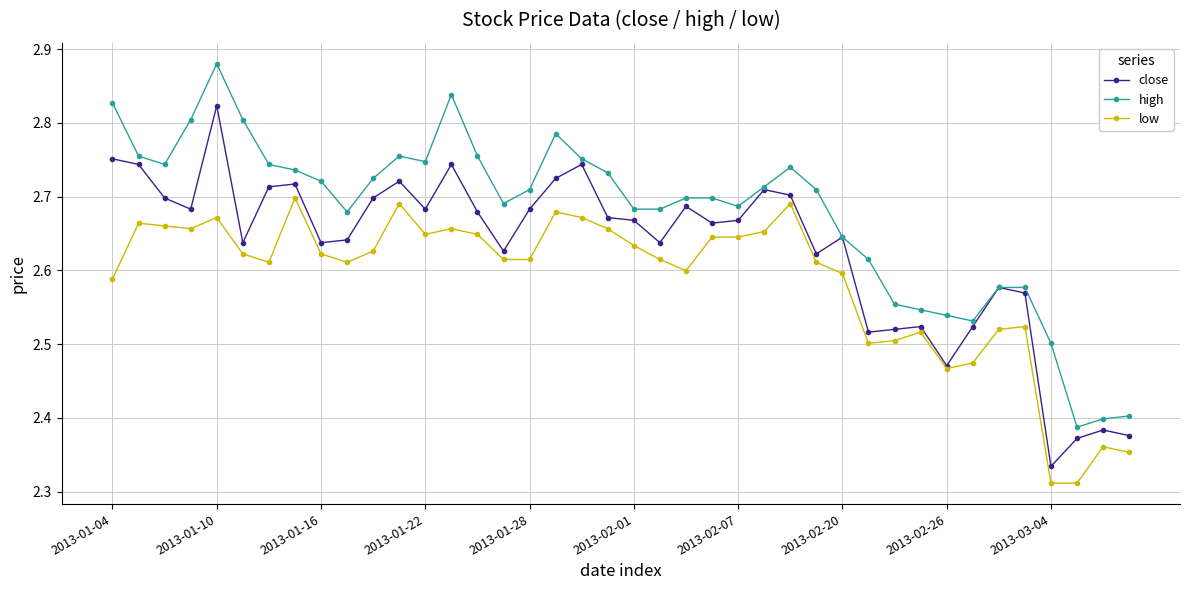

How many high values are between 2 and 3?

40